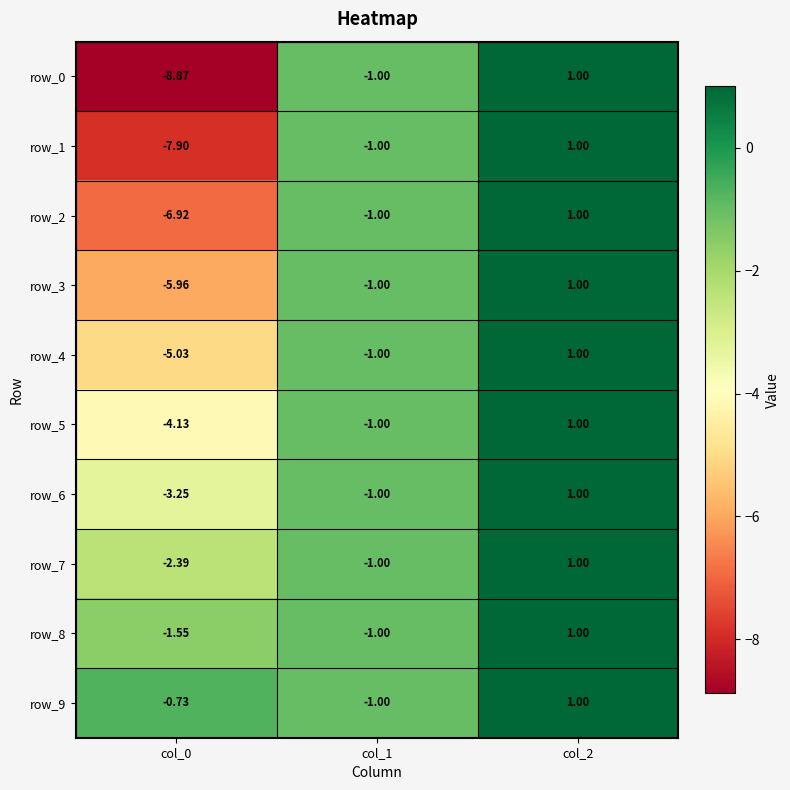

What is the minimum value shown in the chart?

-8.9